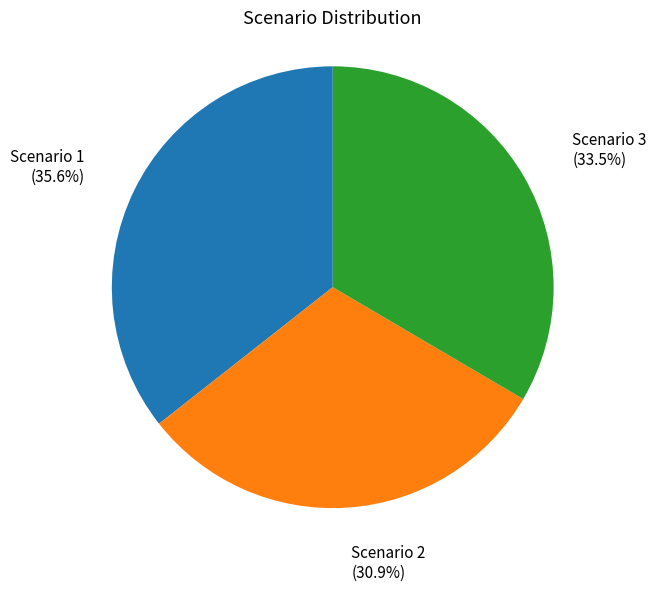

What is the ratio of the value at Scenario 1 to the value at Scenario 2?

1.2